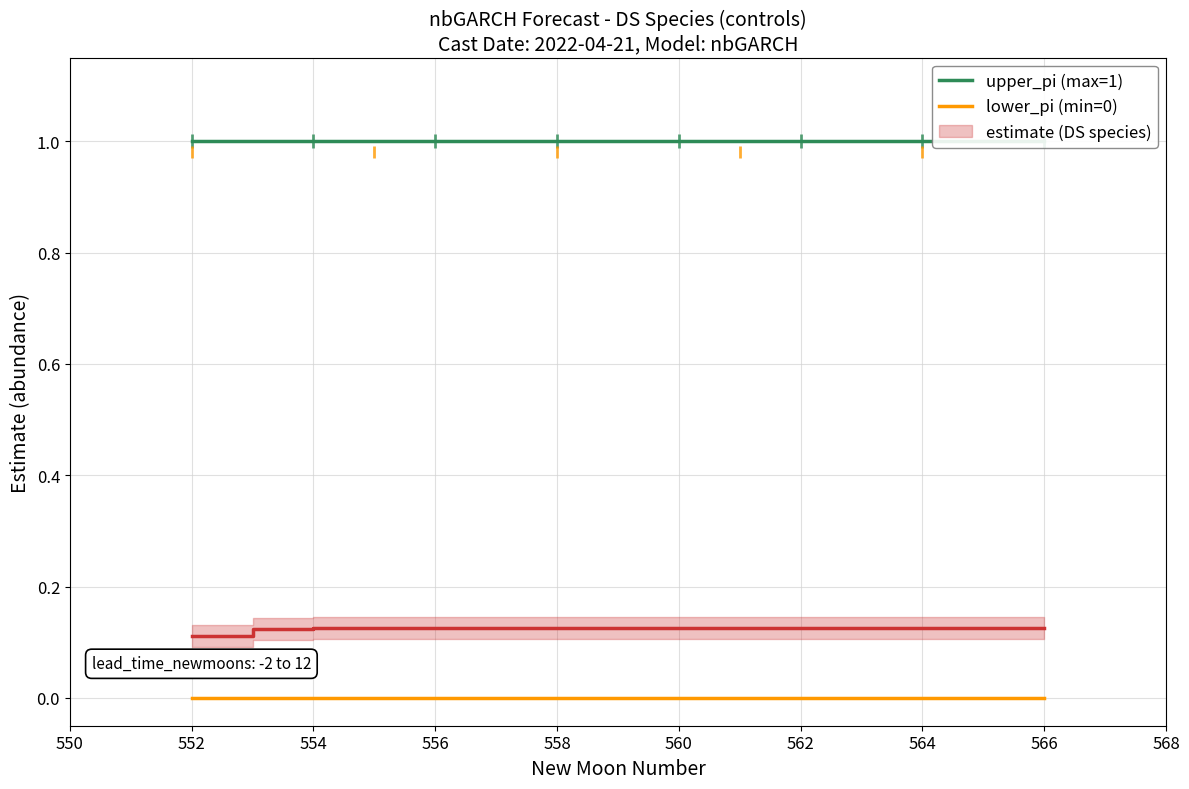

Which series has the largest total across all categories?

upper_pi